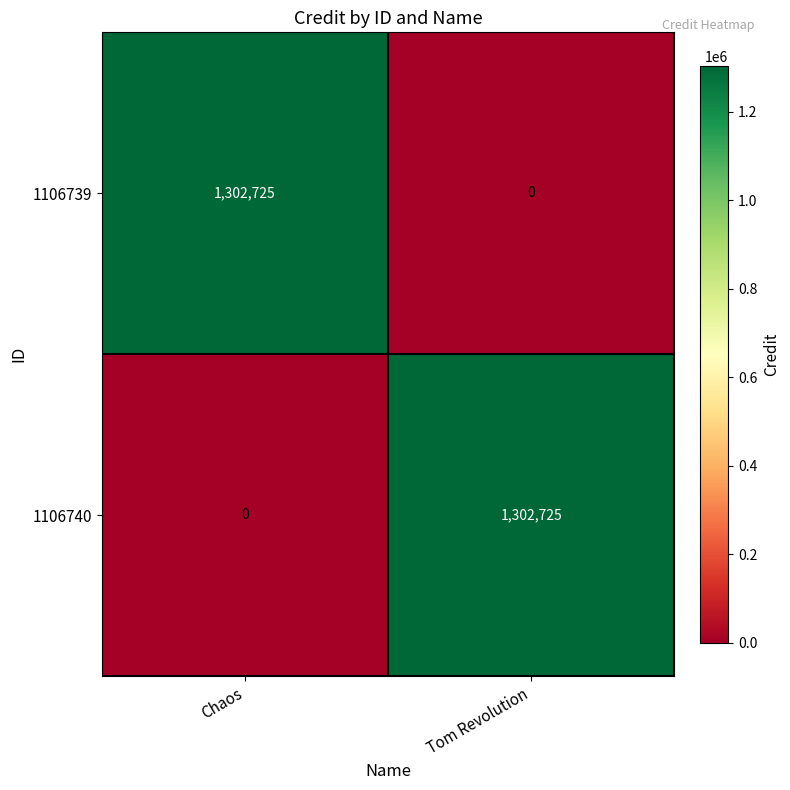

What is the difference between the highest and lowest values at Chaos?

1302725